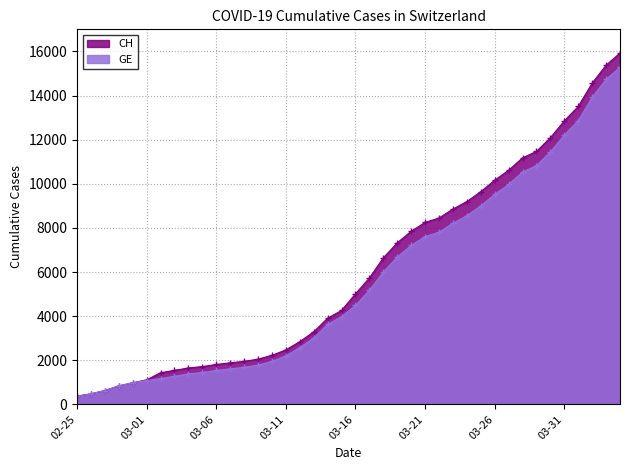

At how many categories does at least one series exceed 4529?

20